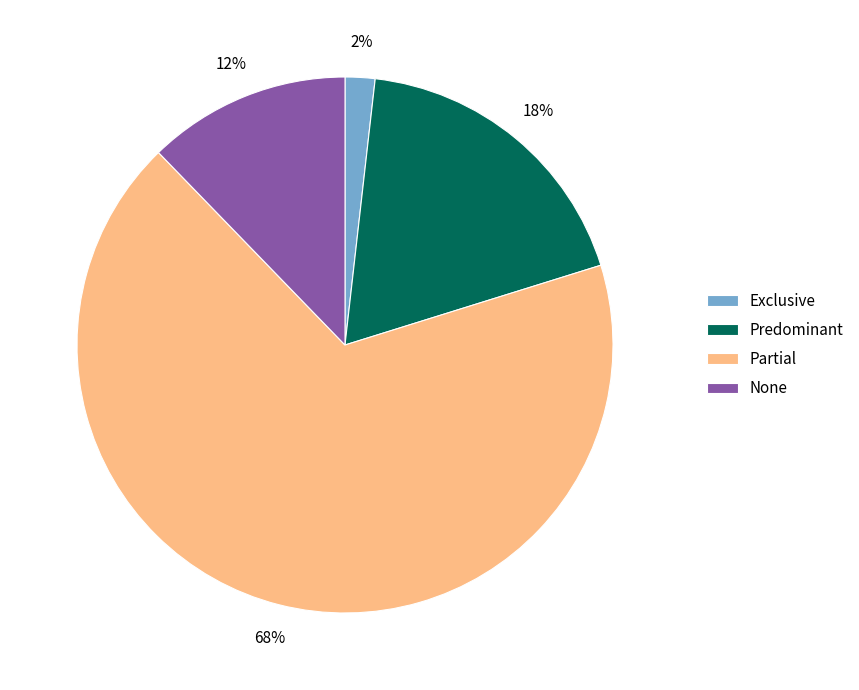

Count the number of slices in the pie.

4